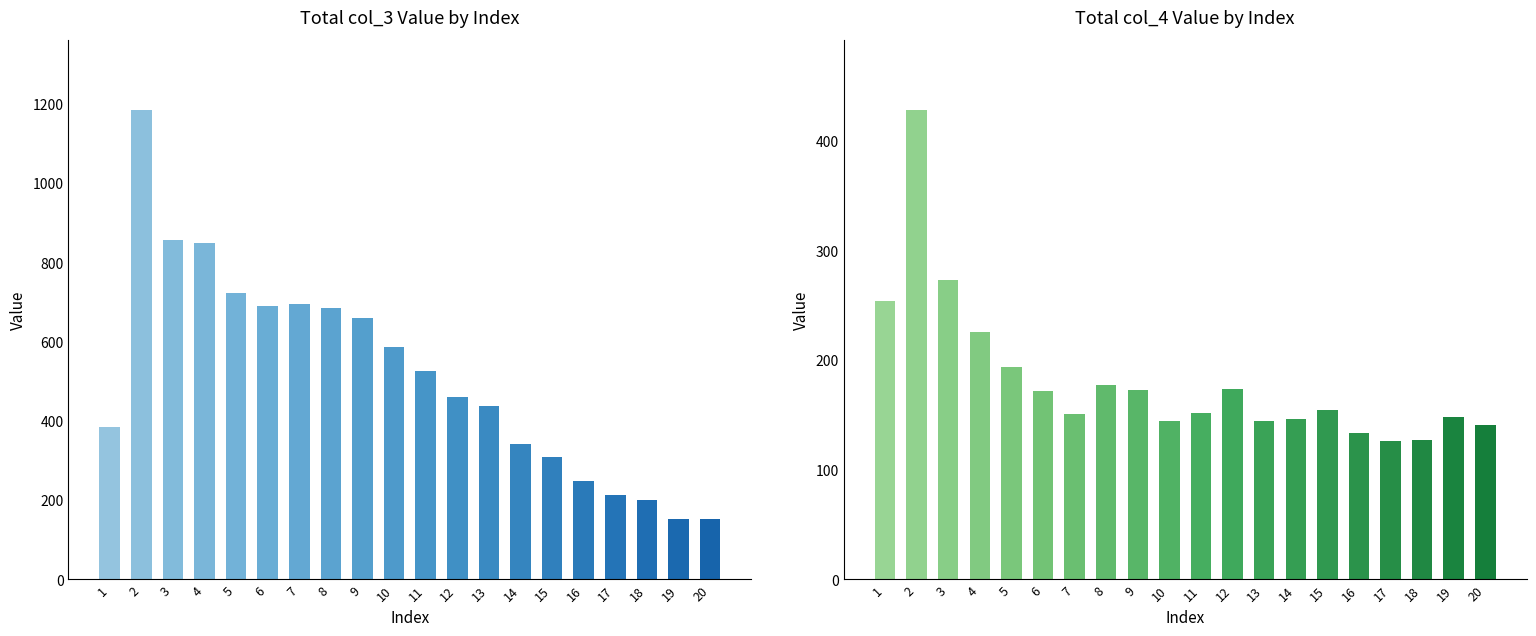

Which series has the widest spread of values?

col_3